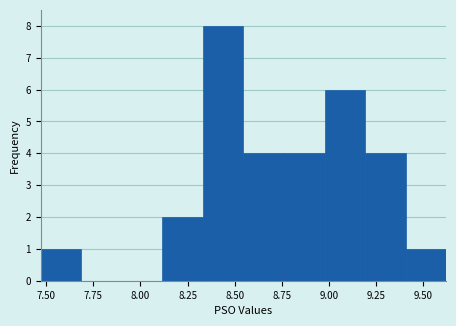

Reading left to right, transcribe this chart: for each bar, give the range it covers on the x-axis and its height. Neither the bar edges nor the heights are printed on the chart, so give them approximately, as read against the axes.

7.45 to 7.70: 1
7.70 to 7.90: 0
7.90 to 8.10: 0
8.10 to 8.35: 2
8.35 to 8.55: 8
8.55 to 8.75: 4
8.75 to 9.00: 4
9.00 to 9.20: 6
9.20 to 9.40: 4
9.40 to 9.60: 1